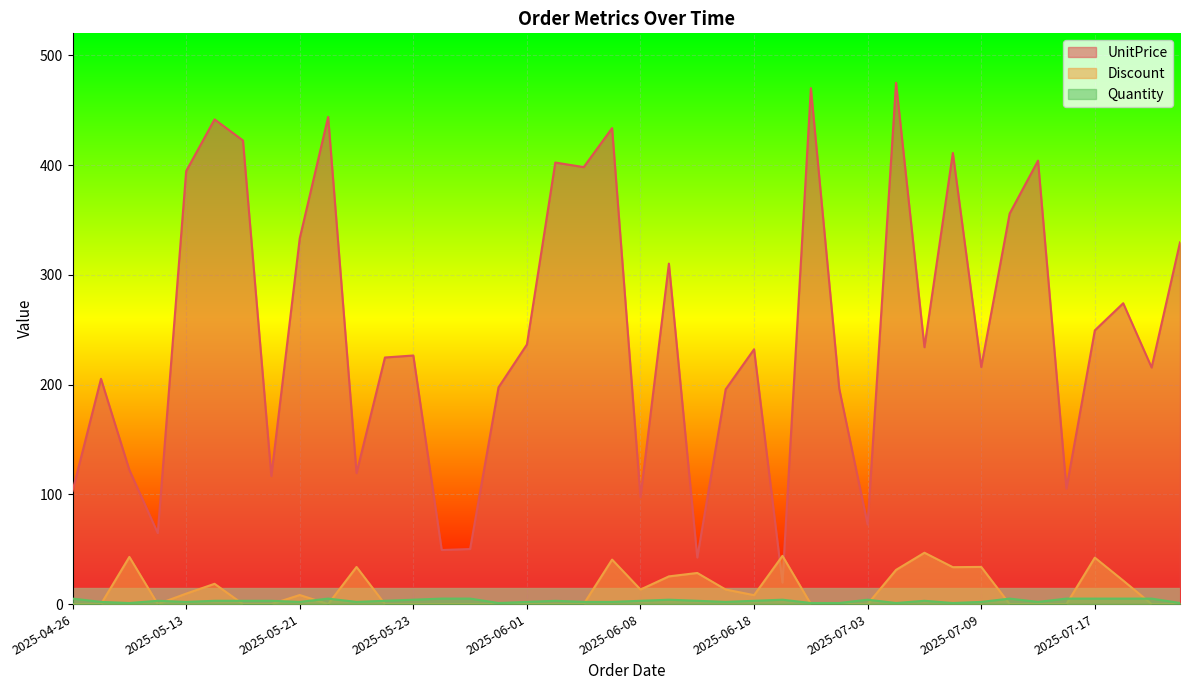

Read the UnitPrice value at 2025-07-24.

329.6